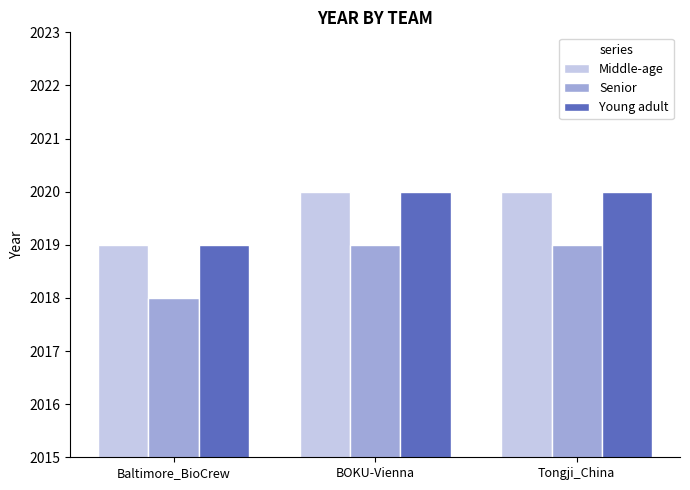

What is the approximate value of Middle-age at Baltimore_BioCrew?

2019